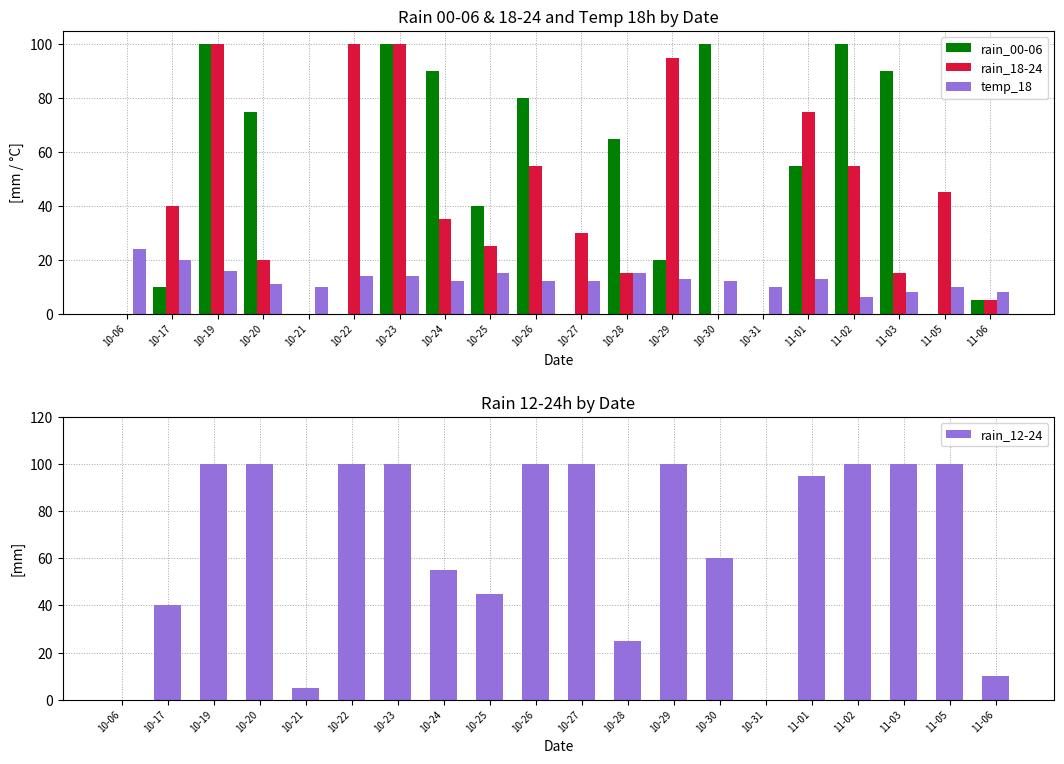

What is the highest value of the temp_18 series?

24